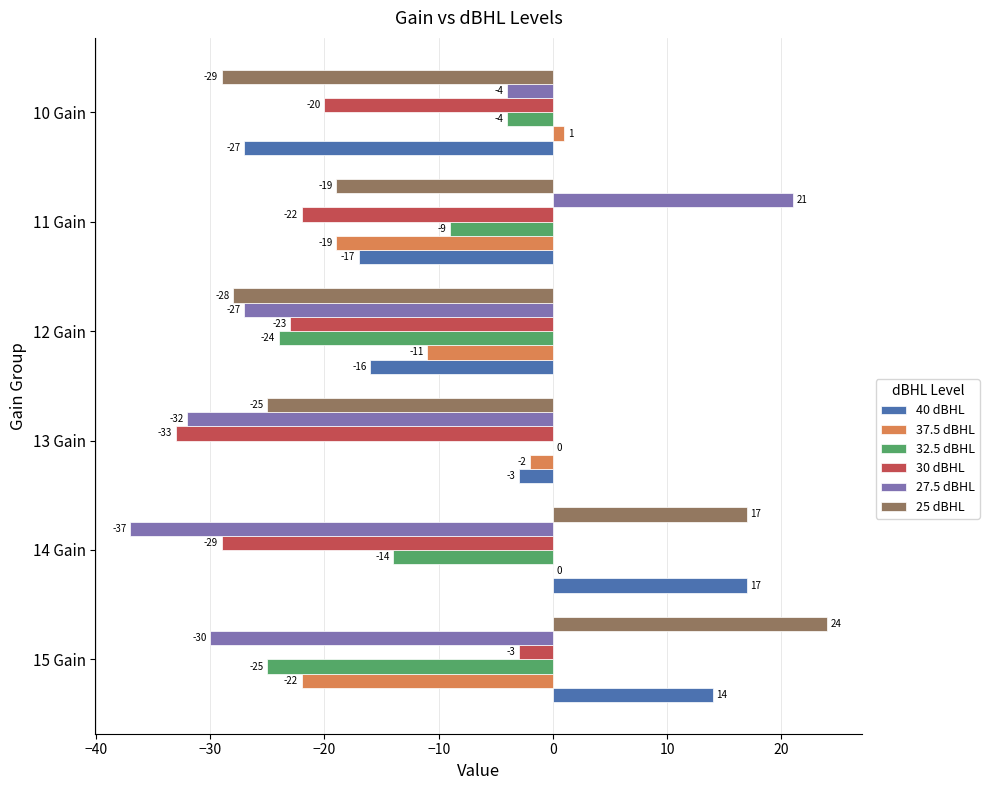

Is it true that 27.5 dBHL equals -51 at 15 Gain?

False